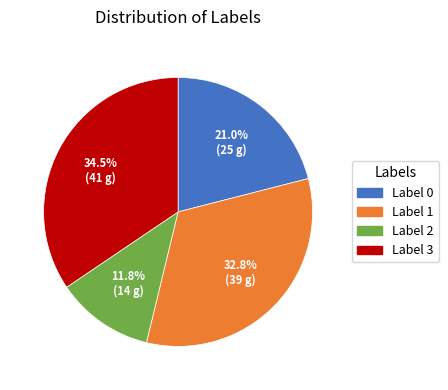

Is there a majority slice in this chart?

No